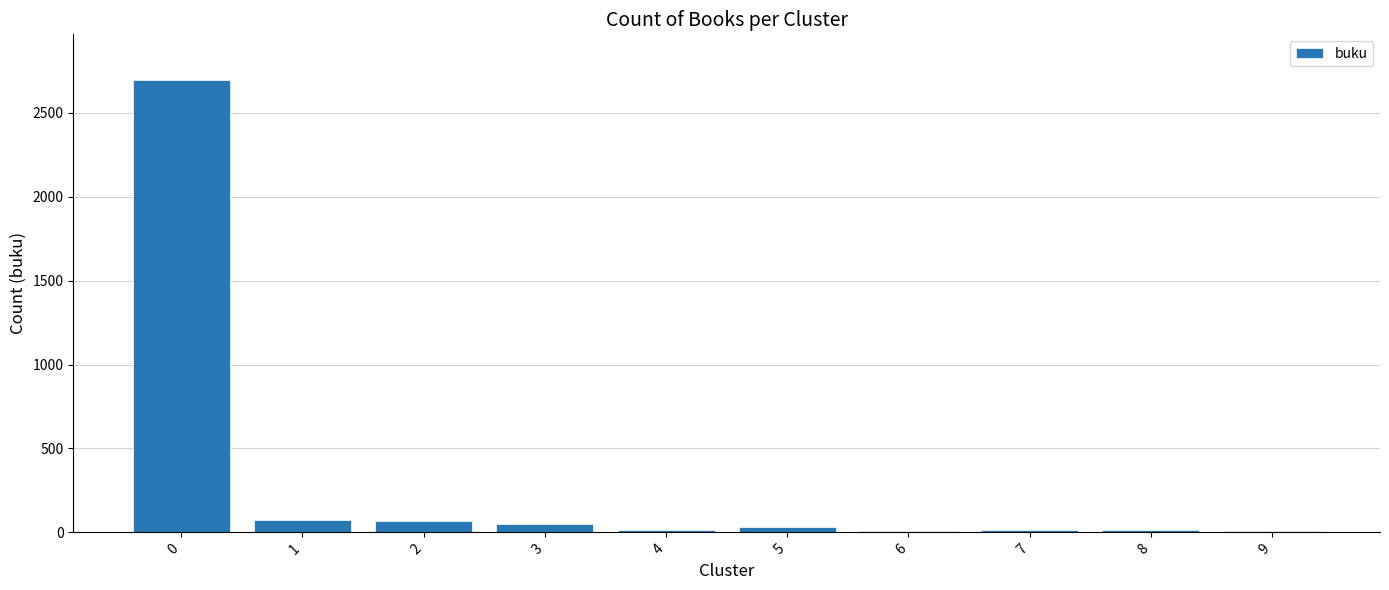

True or false: the data shows 938 at 0.

False